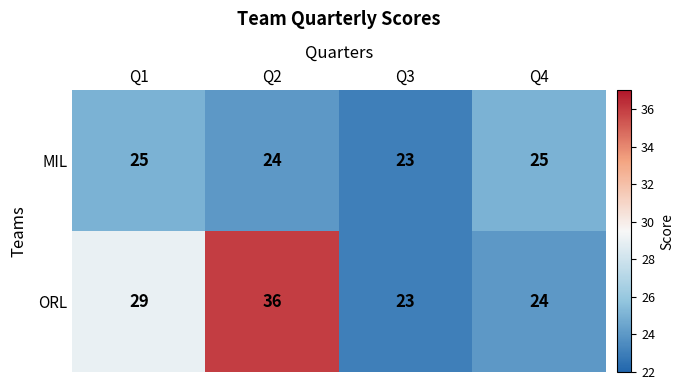

How many distinct data groups are displayed?

2